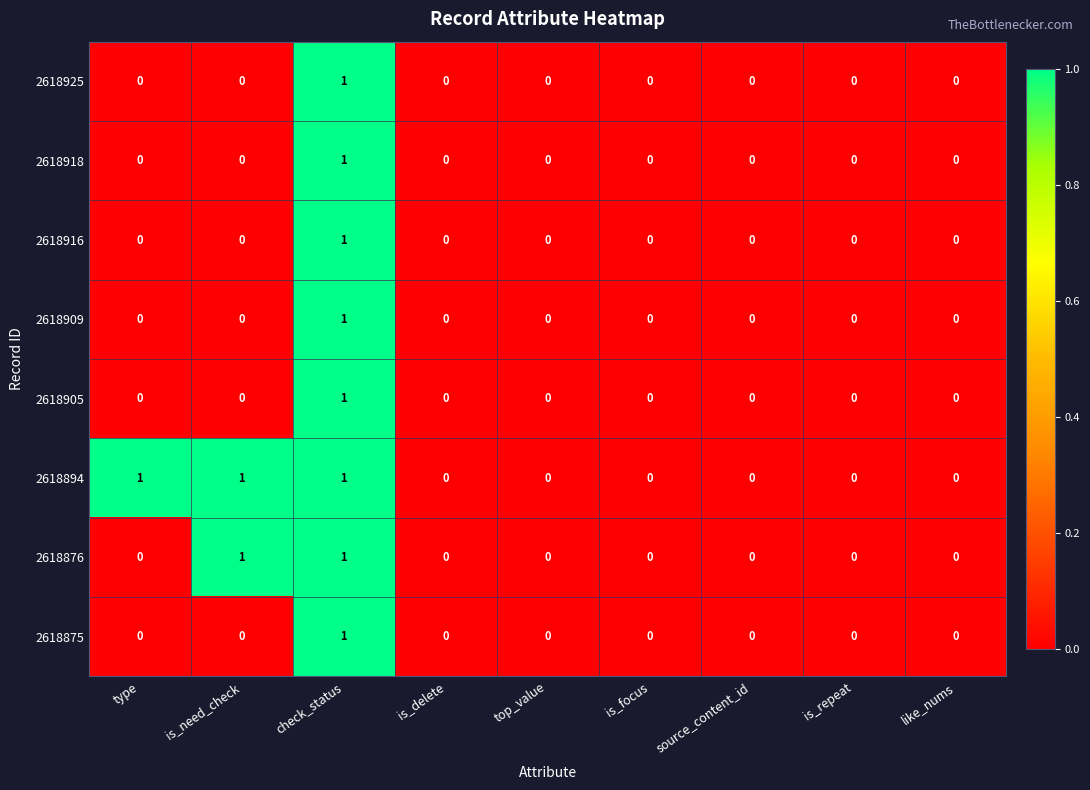

Count the number of categories in the chart.

9